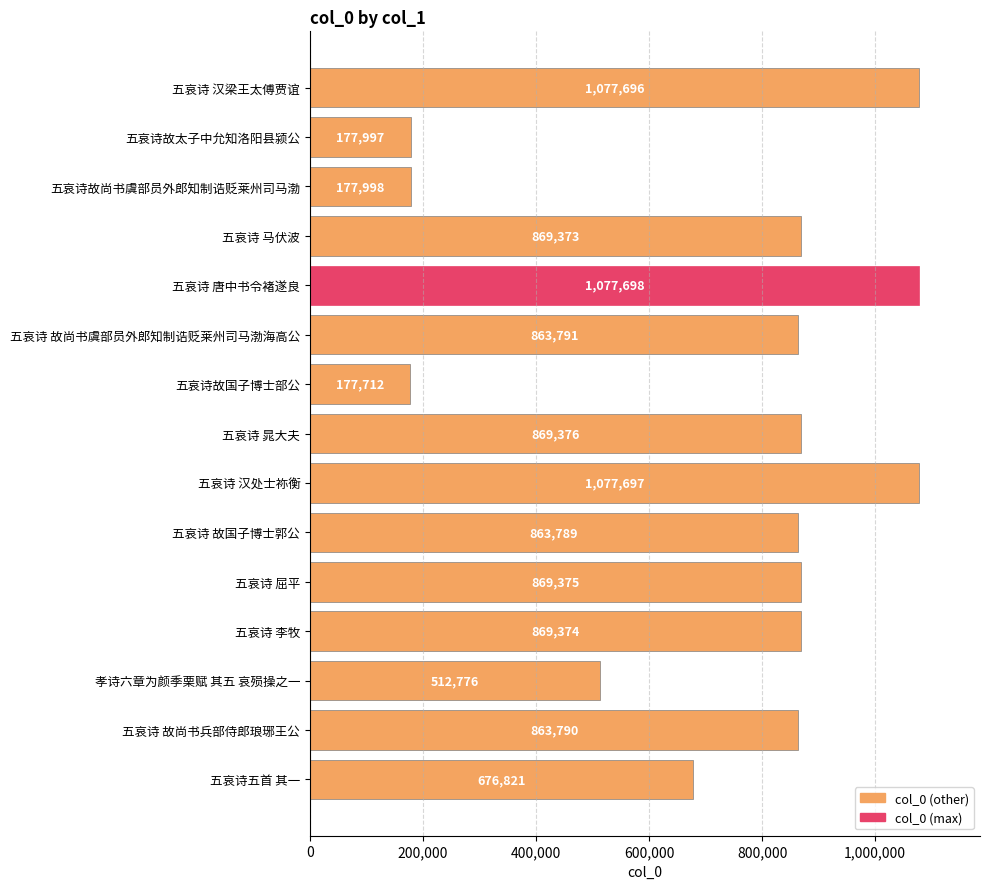

Reading bottom to top, list all the values displayed in this chart.

676821	863790	512776	869374	869375	863789	1077697	869376	177712	863791	1077698	869373	177998	177997	1077696